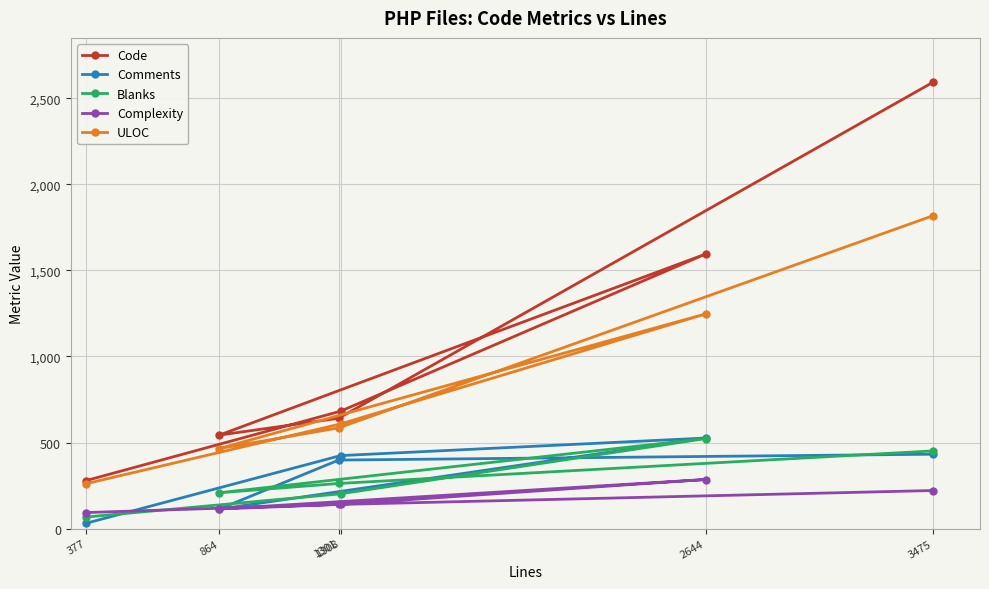

Where is ULOC nearest to the value 1039?

2644